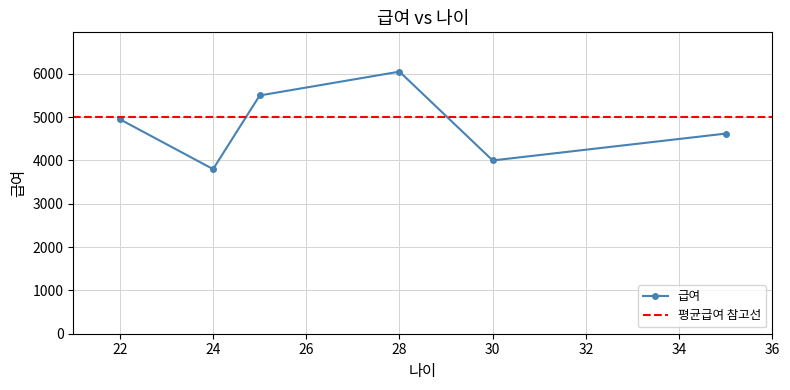

What is the difference between the maximum and minimum values?

2250